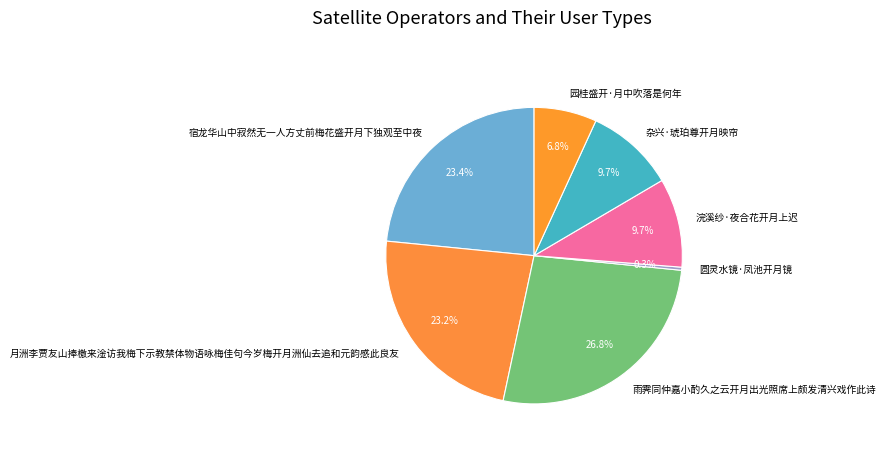

Does 月洲李贾友山捧檄来淦访我梅下示教禁体物语咏梅佳句今岁梅开月洲仙去追和元韵感此良友 represent more than half of the total?

No